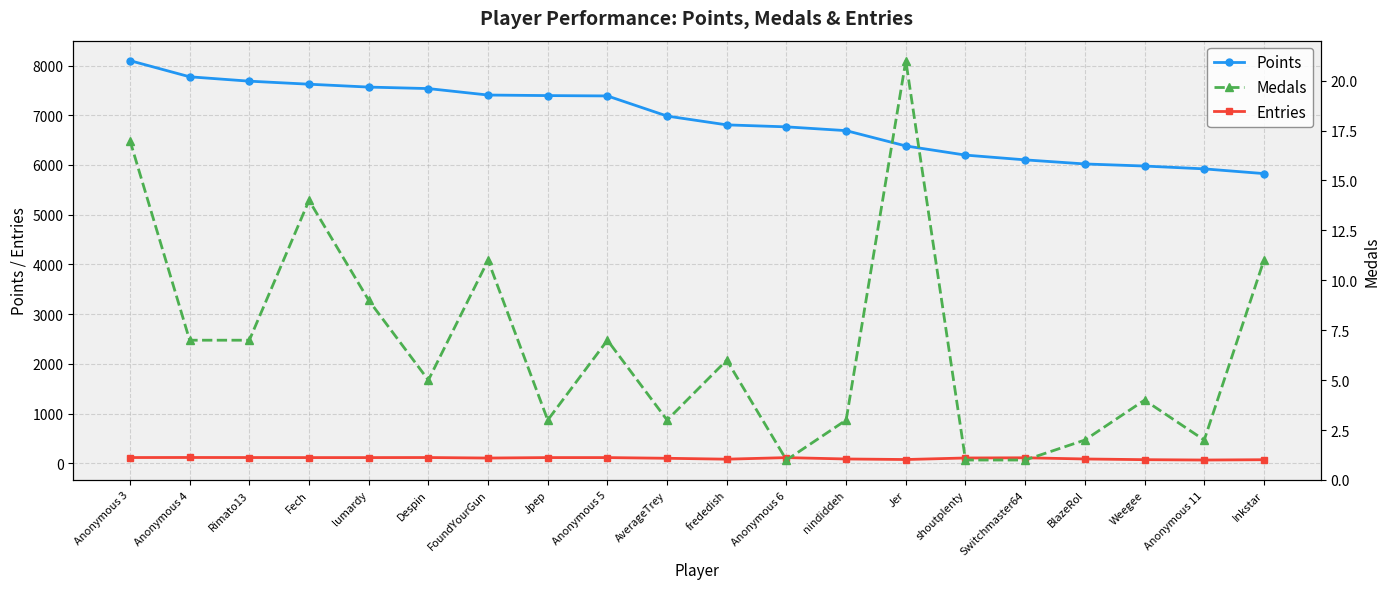

The value of Medals at frededish is 3. True or false?

False